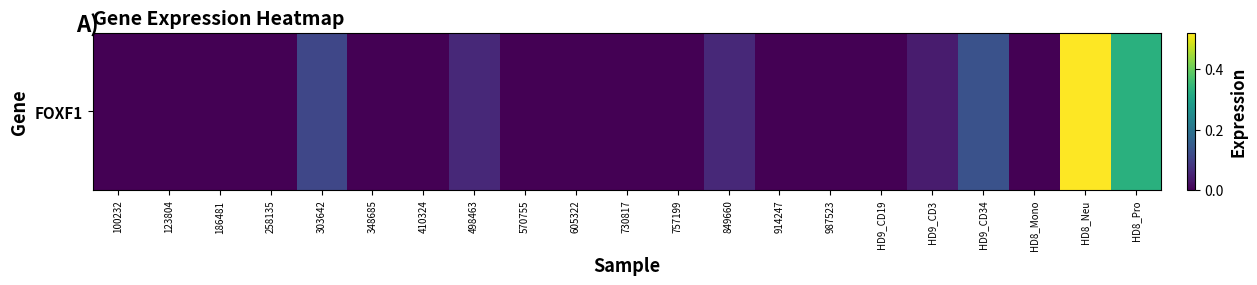

Rank the categories by value from lowest to highest.

100232, 123804, 186481, 258135, 348685, 410324, 570755, 605322, 730817, 757199, 914247, 987523, HD9_CD19, HD8_Mono, HD9_CD3, 498463, 849660, 303642, HD9_CD34, HD8_Pro, HD8_Neu